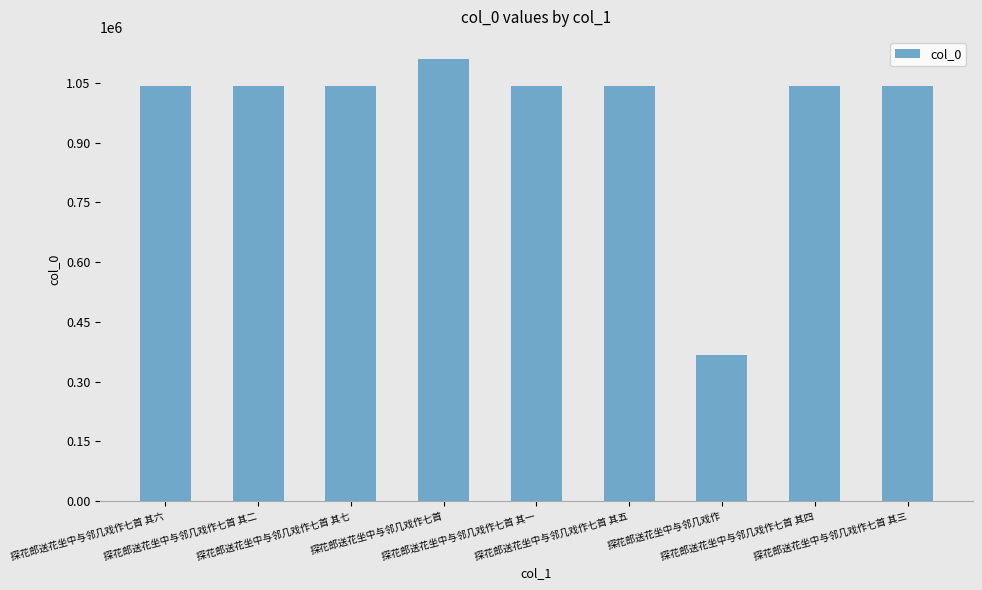

At which label does the data first exceed 1042393?

探花郎送花坐中与邻几戏作七首 其六